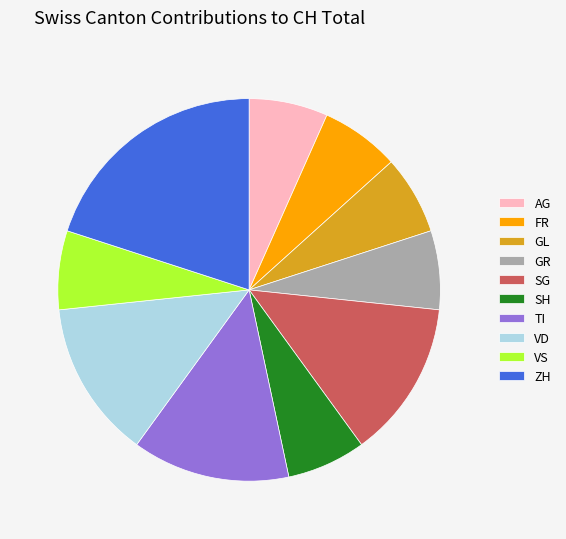

Is it true that GL is 16% of the pie?

False